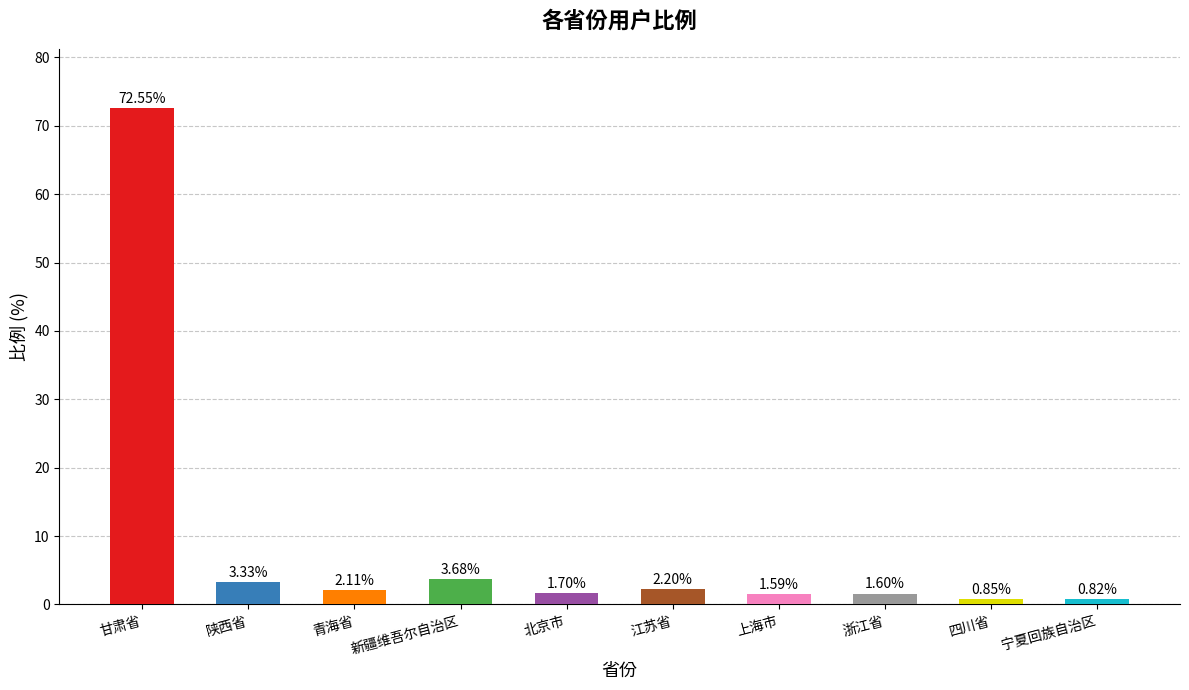

True or false: the data shows 1.6 at 浙江省.

True